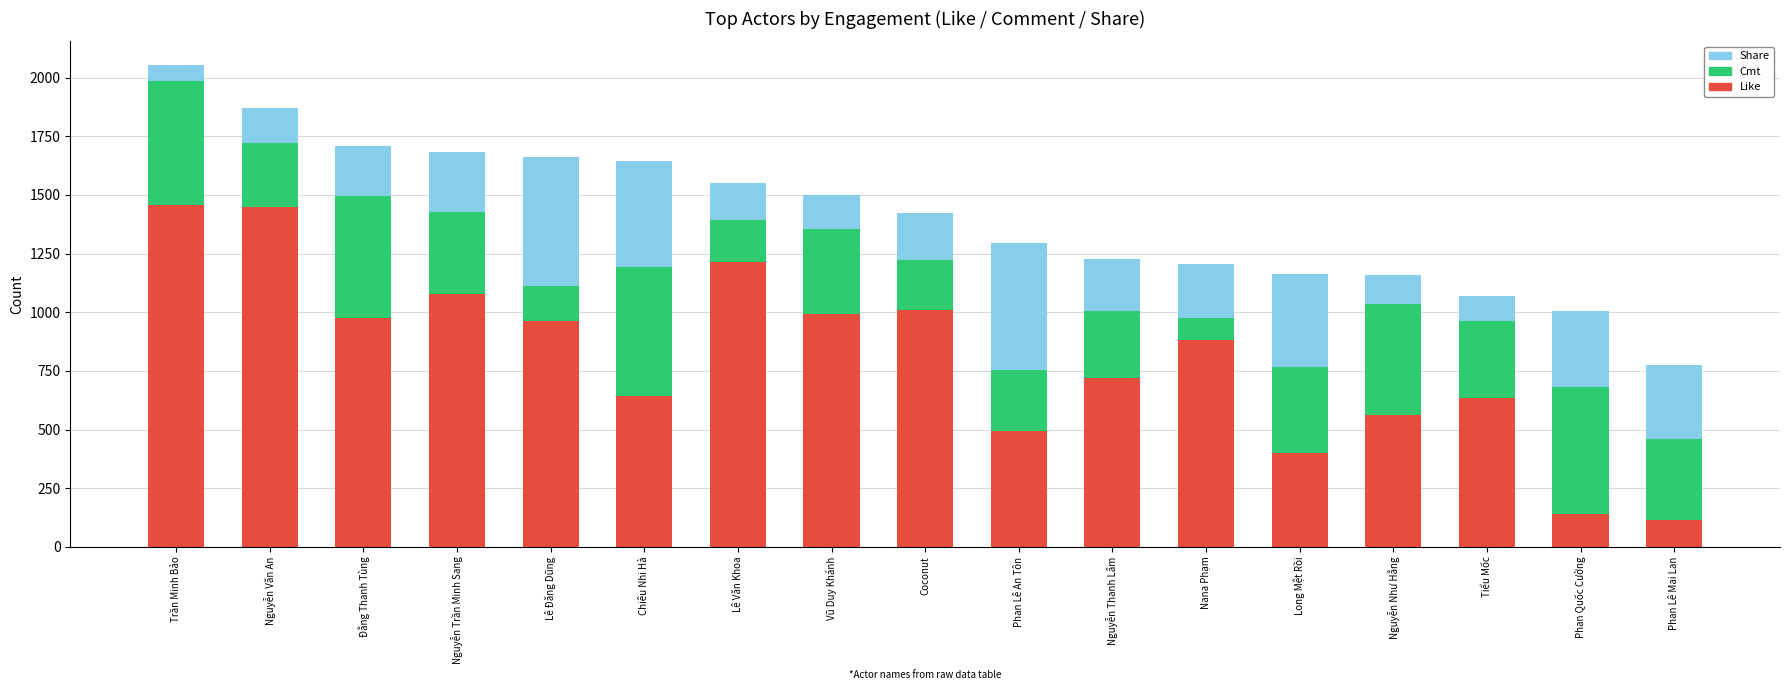

What is the sum of the Like values at Phan Lê An Tôn and Long Mệt Rồi?

893